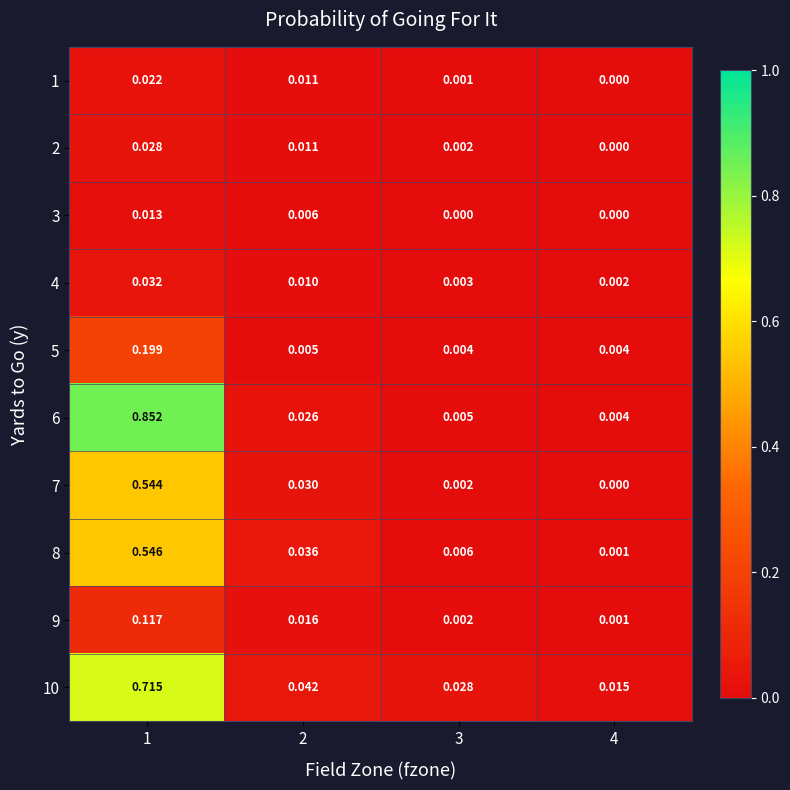

How many data points does each series have?

4